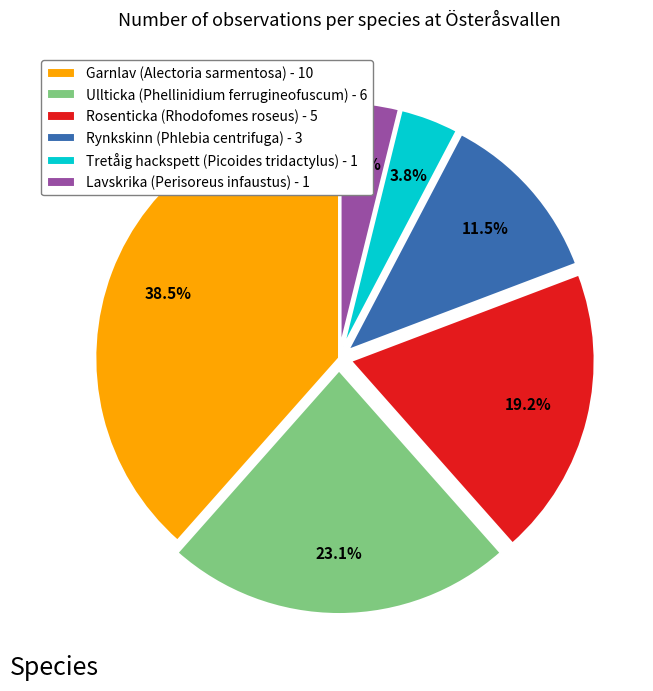

Does Ullticka (Phellinidium ferrugineofuscum) - 6 represent more than half of the total?

No